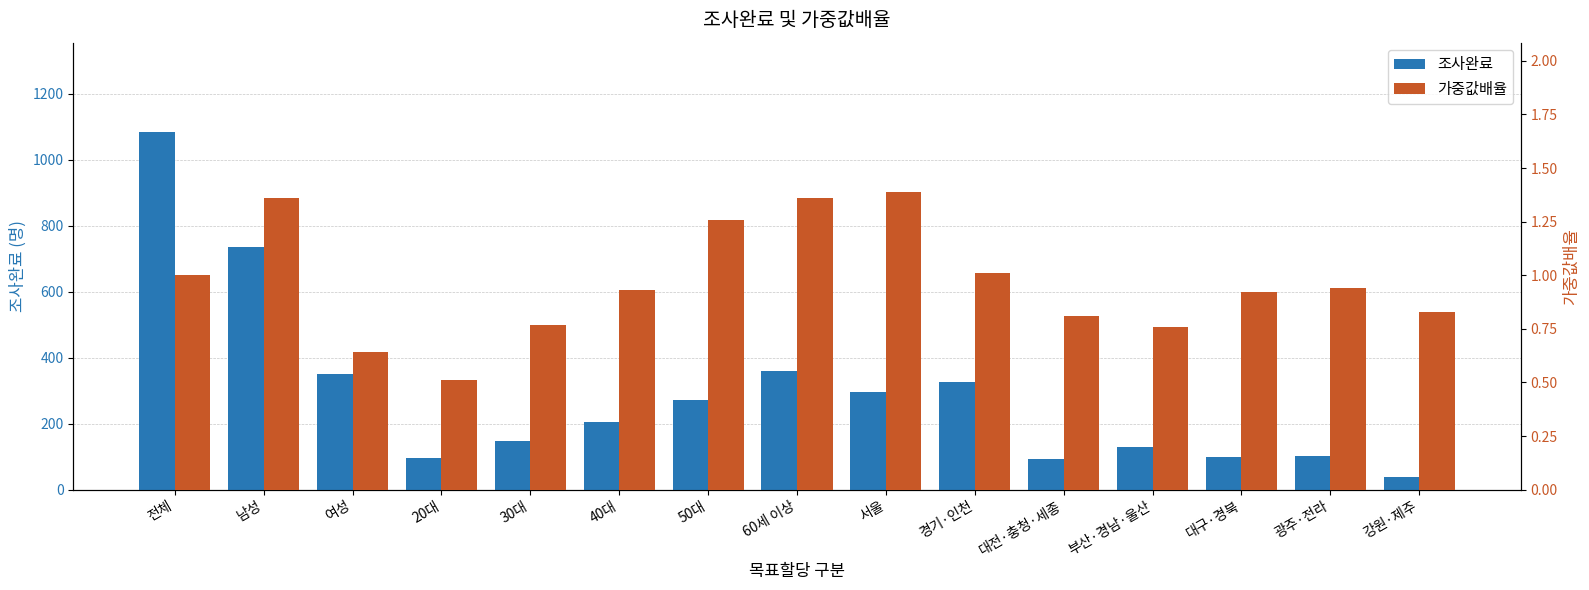

What is the sum of the 가중값배율 values at 여성 and 남성?

2.0